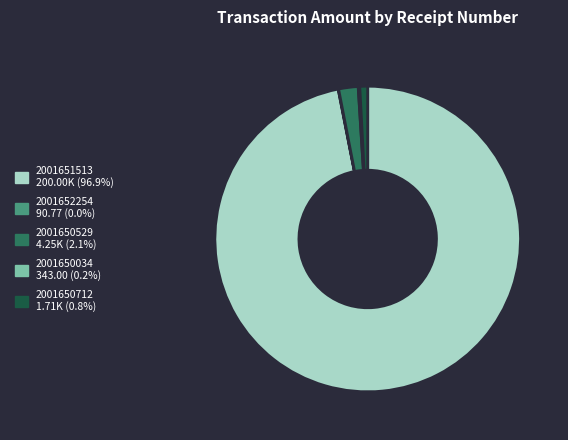

Which slice is the largest?

2001651513